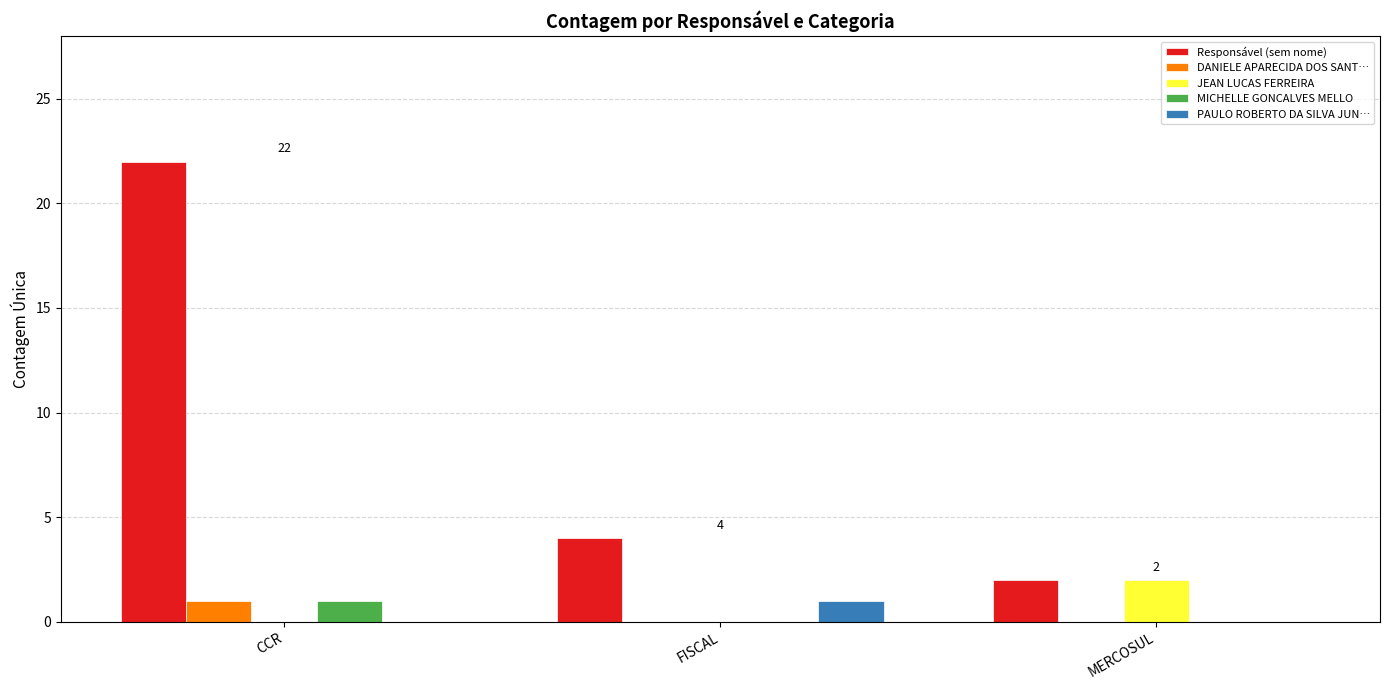

True or false: DANIELE APARECIDA DOS SANT… has a value of 0 at MERCOSUL.

True